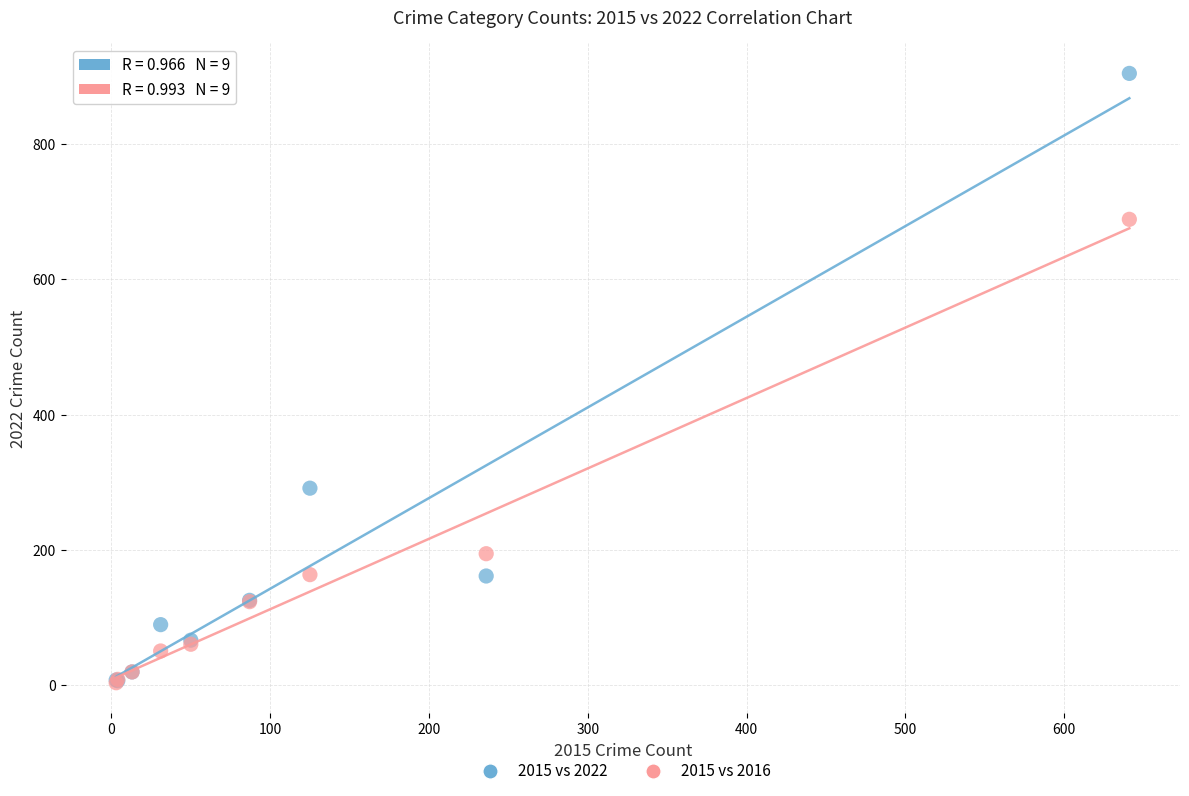

In the 2015 vs 2022 series, what Y value is closest to 455?

291